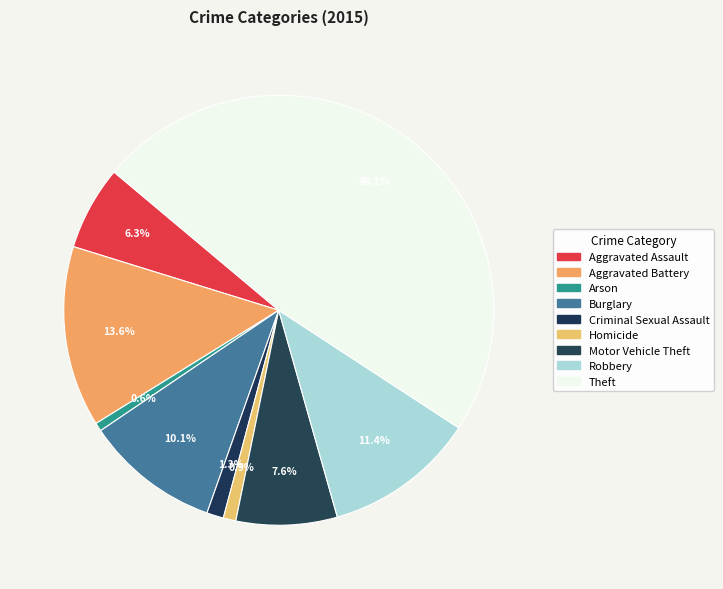

How much of the chart is everything except Theft?

51.9%